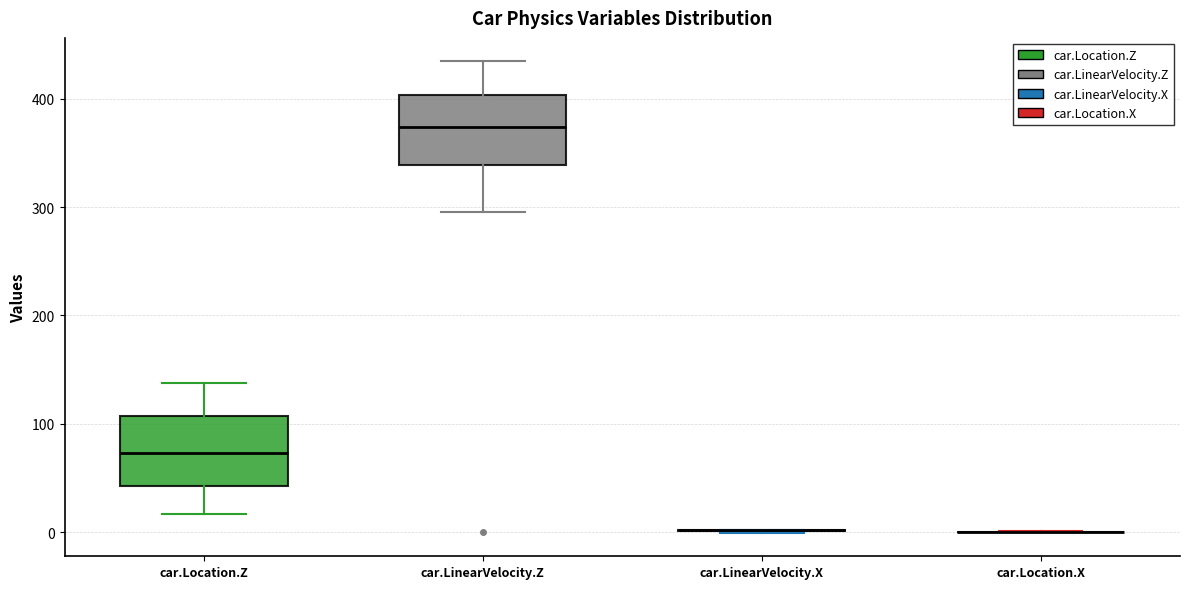

Reading left to right, transcribe this box plot: for each box, give where its median line is, the range the box spans, and where its two whiskers end, as read against the y-axis. The values are not printed on the chart, so give them approximately, as read against the axis.

car.Location.Z: median 70, box 40 to 110, whiskers 20 to 140
car.LinearVelocity.Z: median 370, box 340 to 400, whiskers 300 to 430
car.LinearVelocity.X: box collapsed to a line at 0, whiskers 0 to 0
car.Location.X: box collapsed to a line at 0, whiskers 0 to 0